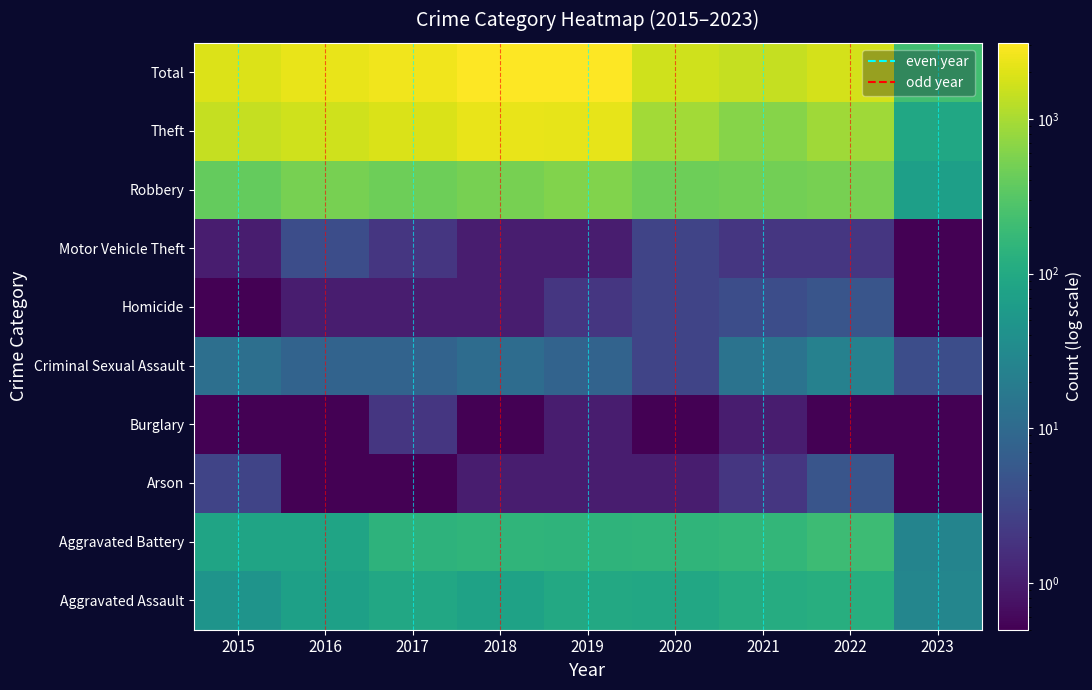

What is the difference between the maximum and minimum values in the Arson series?

4.9